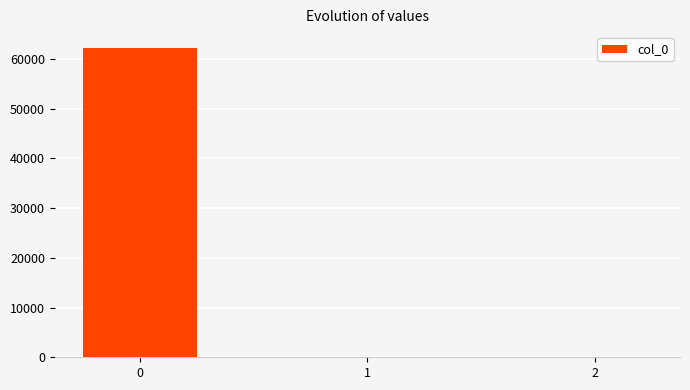

What is the sum of the values at 1 and 2?

150.6